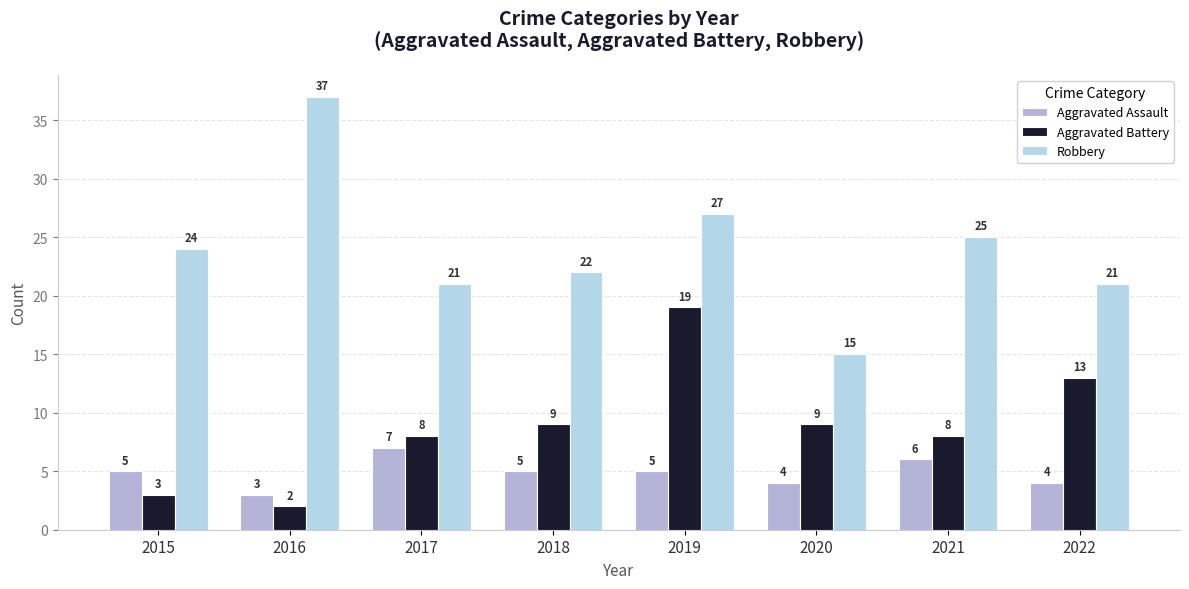

How many groups of bars are there?

8